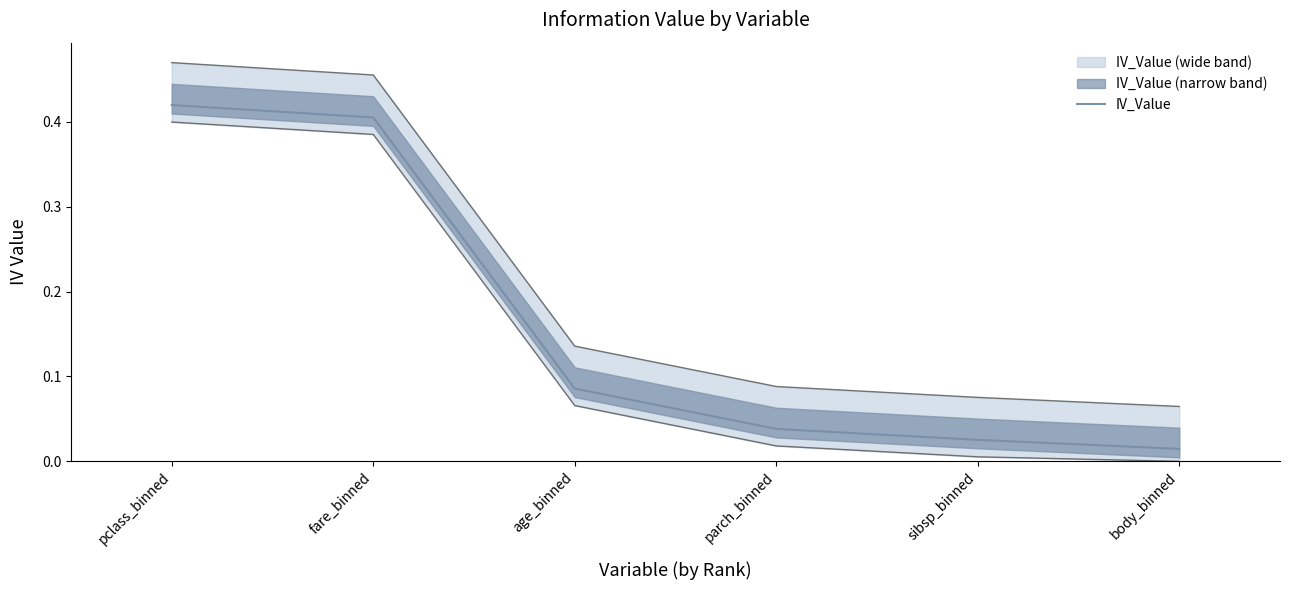

True or false: there are more than 0 points higher than both neighbors.

False